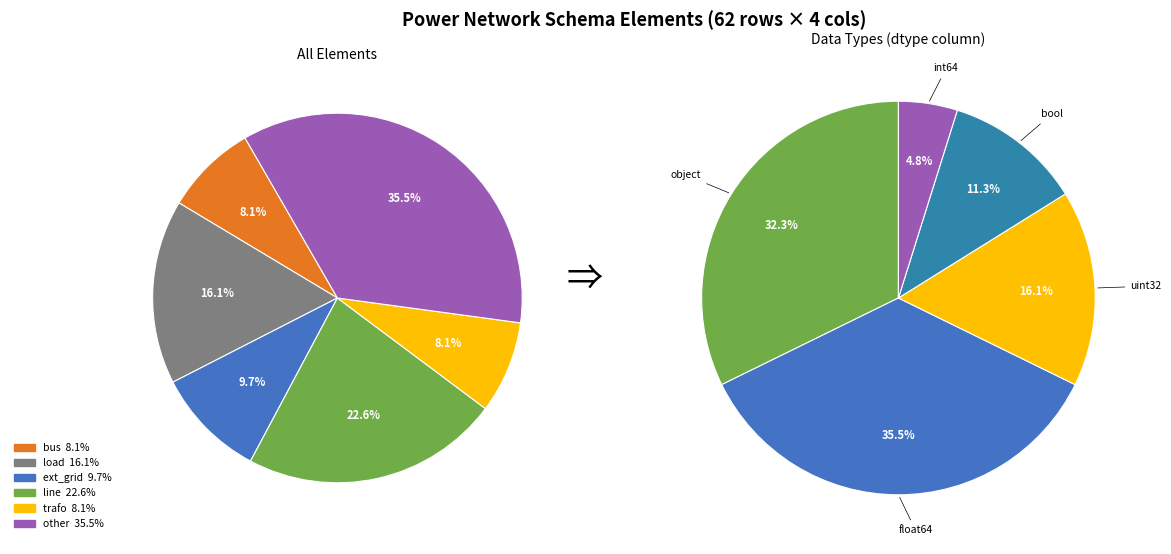

What portion of the pie excludes load?

83.9%